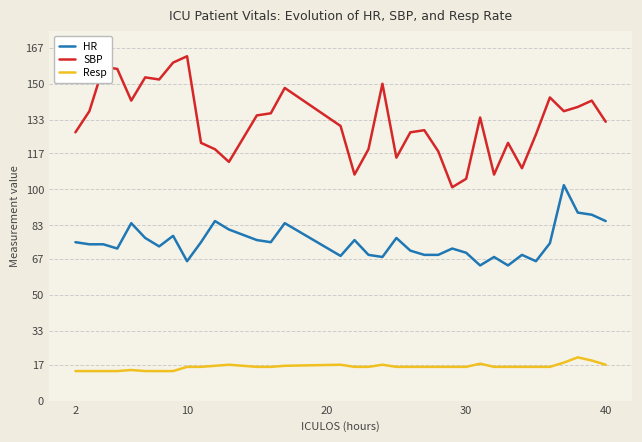

Does the chart display data point markers on the line(s)?

No